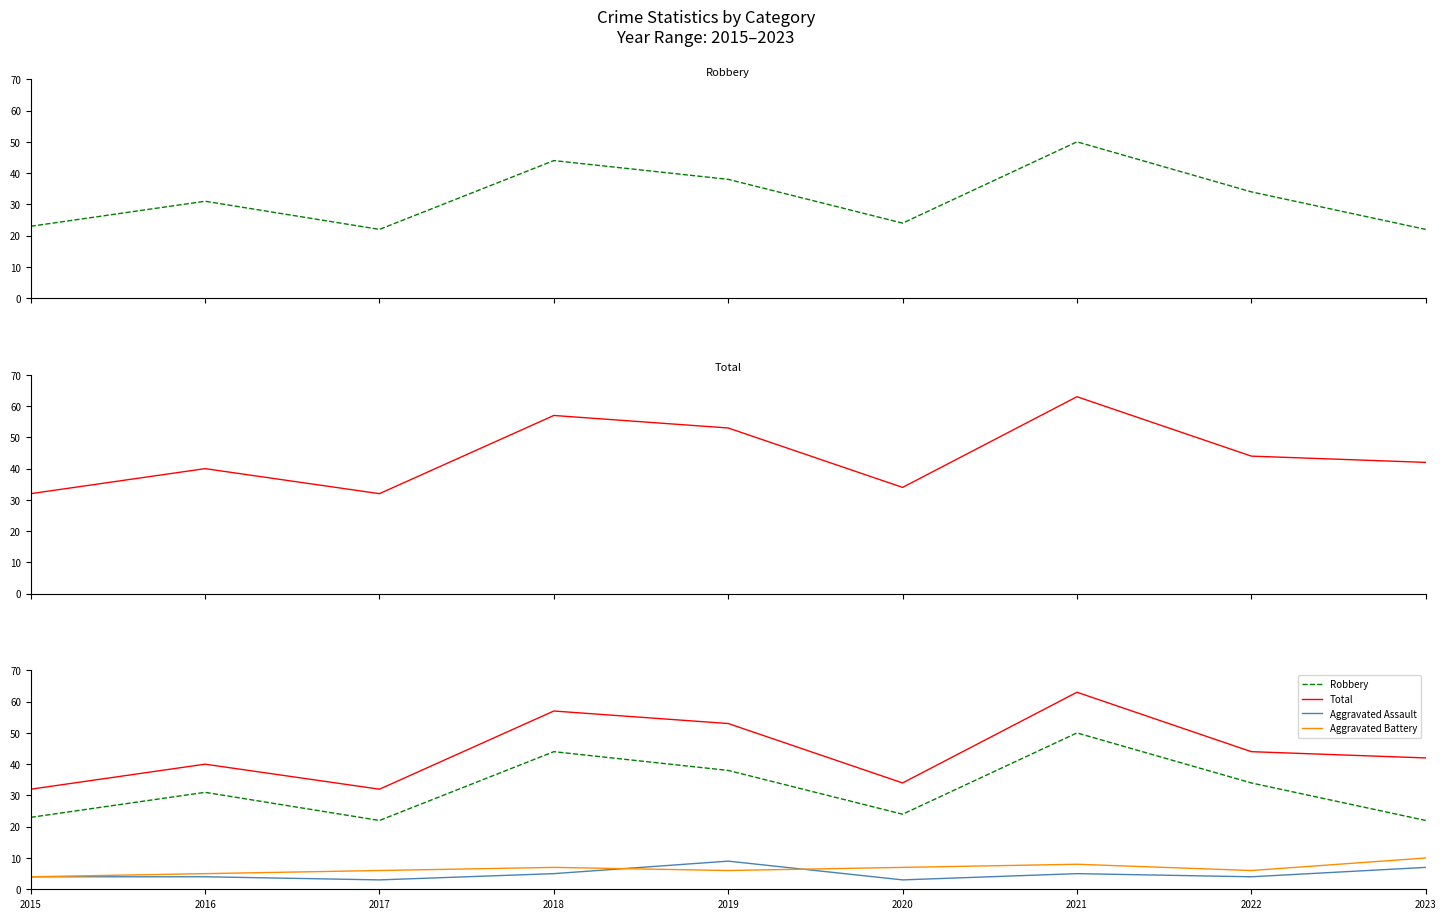

Where is the first local minimum for Aggravated Battery?

2019